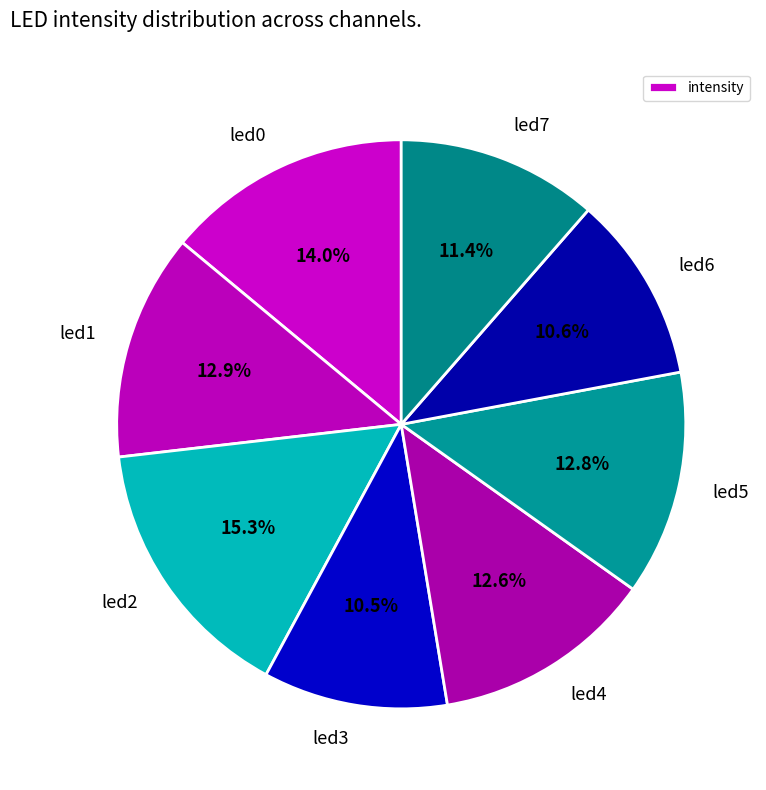

How much of the chart is everything except led5?

87.2%